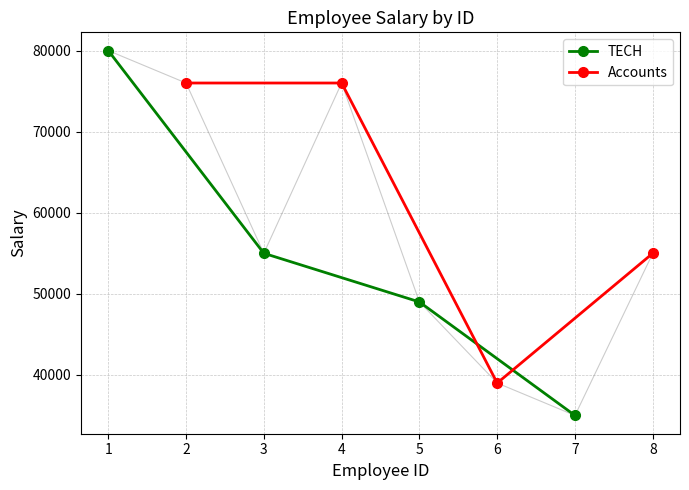

What is the value of the TECH point at the 4th from the left?

35000